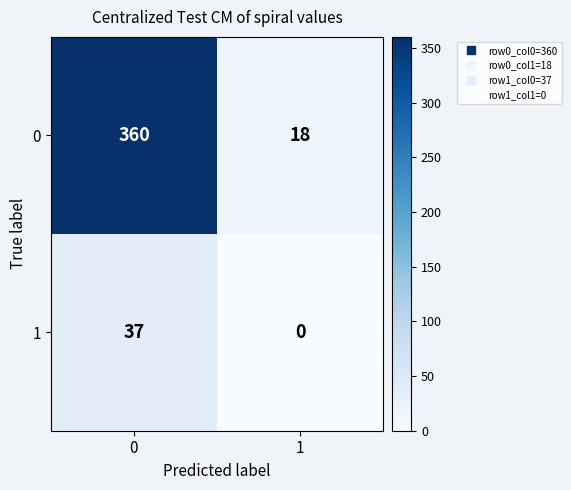

What is the total value across all series at 1?

18